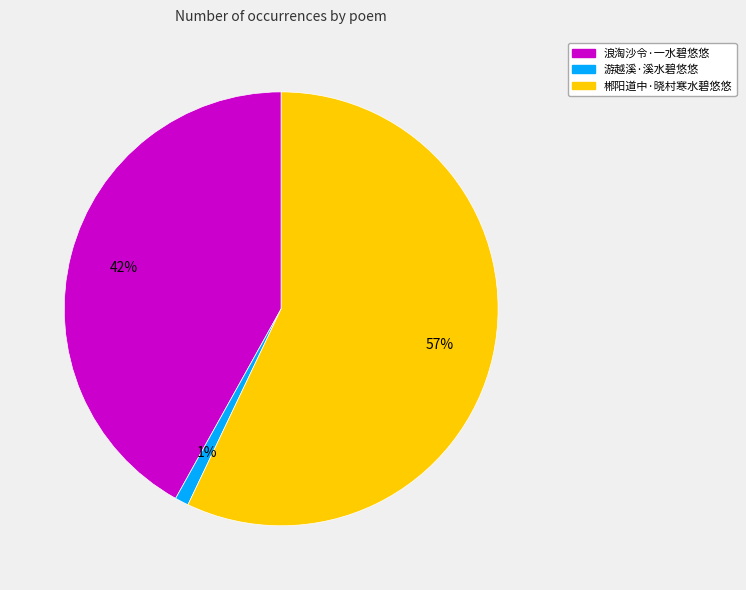

Which slice is the largest?

郴阳道中·晓村寒水碧悠悠